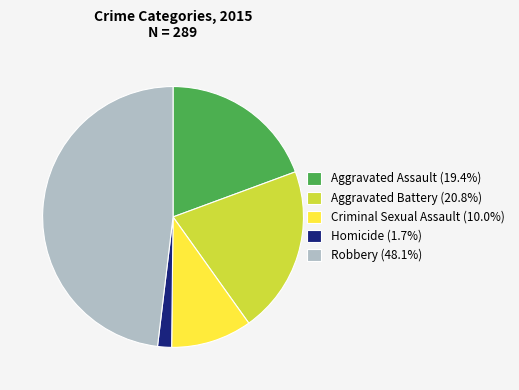

Combined, do Aggravated Assault and Robbery account for over 50%?

Yes